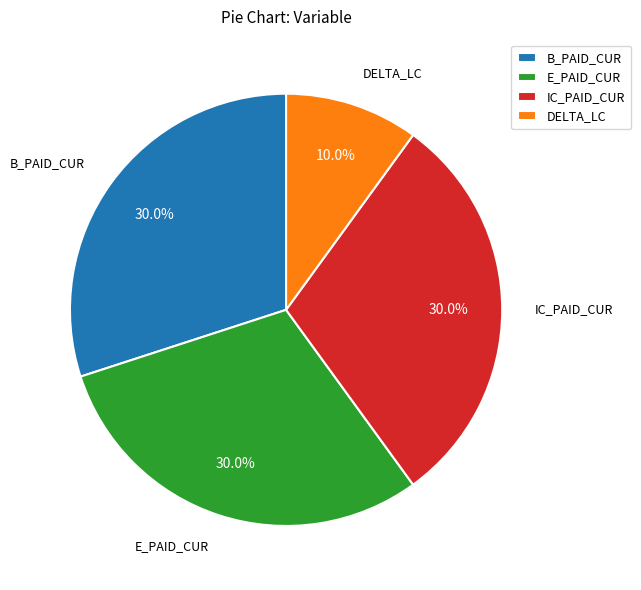

How much of the chart is everything except IC_PAID_CUR?

70.0%